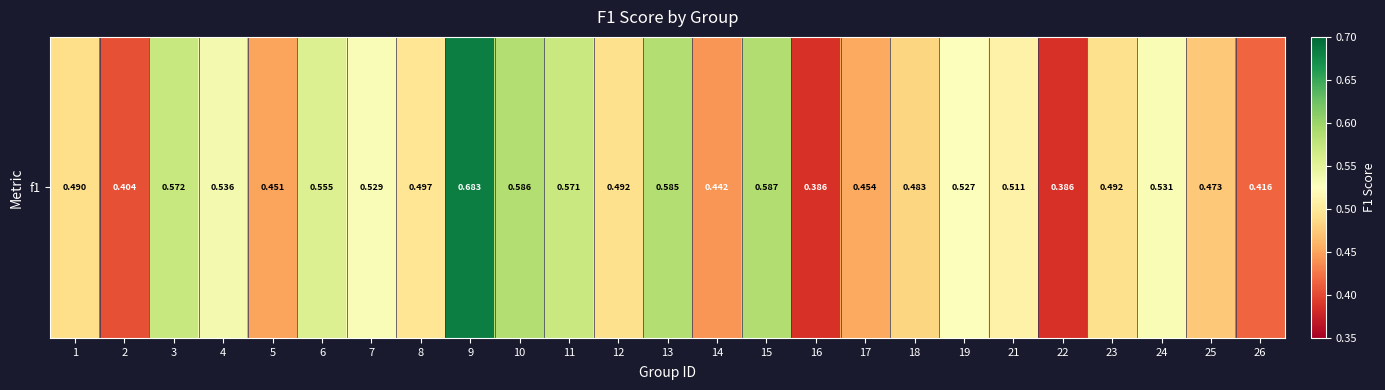

How many values are between 0 and 1?

25